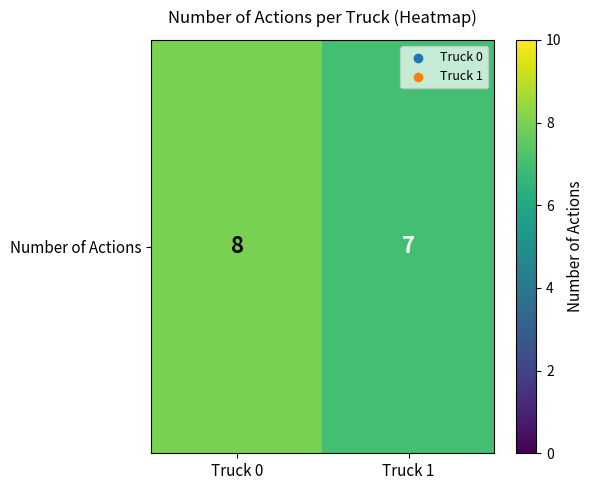

Reading left to right, transcribe all the data shown in this chart.

8	7